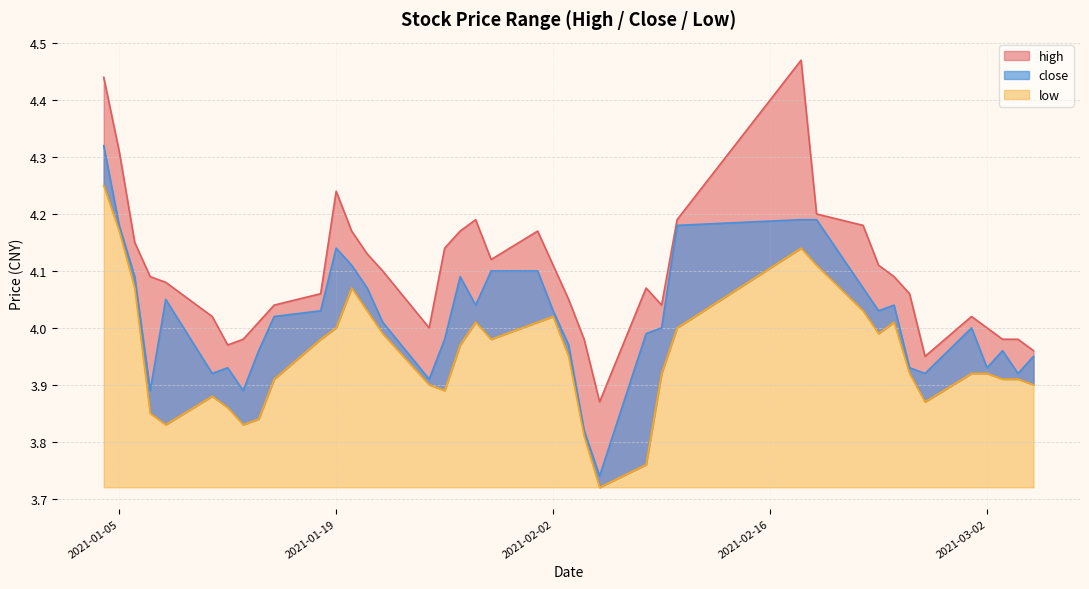

At which category does close reach its first local valley?

2021-01-07